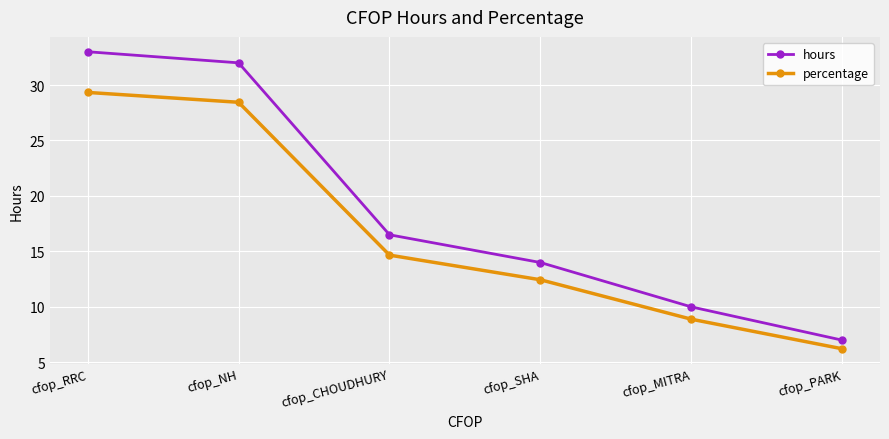

Which category has the lowest value across all series?

cfop_PARK